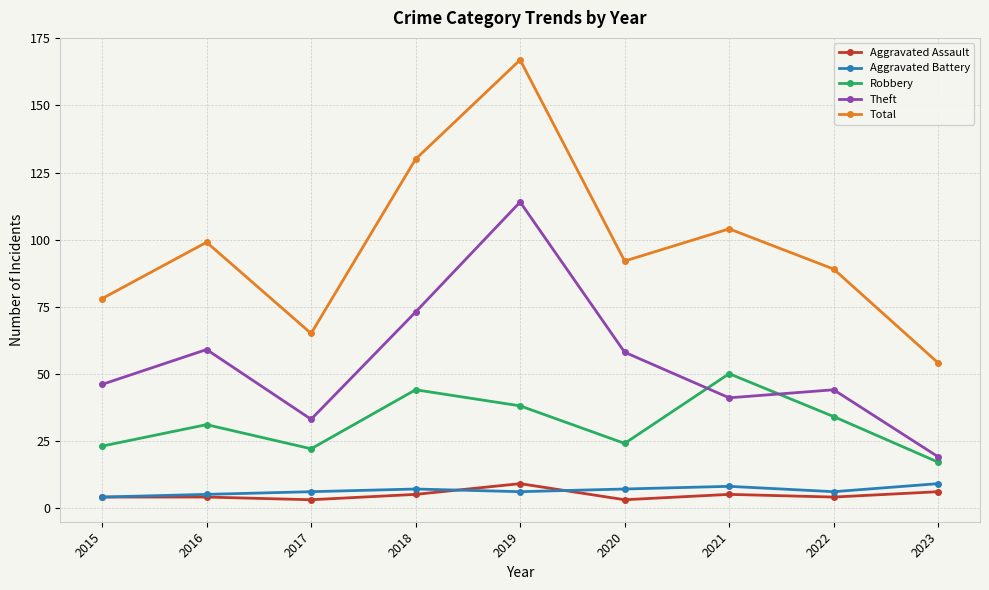

Reading right to left, what are all the values shown in this chart?

Aggravated Assault: 6	4	5	3	9	5	3	4	4
Aggravated Battery: 9	6	8	7	6	7	6	5	4
Robbery: 17	34	50	24	38	44	22	31	23
Theft: 19	44	41	58	114	73	33	59	46
Total: 54	89	104	92	167	130	65	99	78